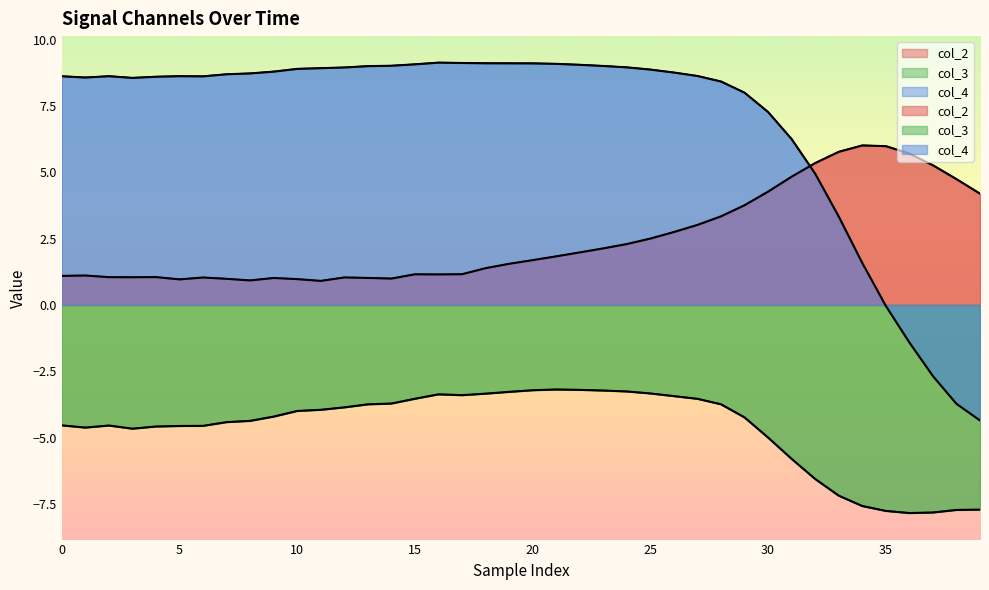

What is the sum of all col_4 values?

275.7